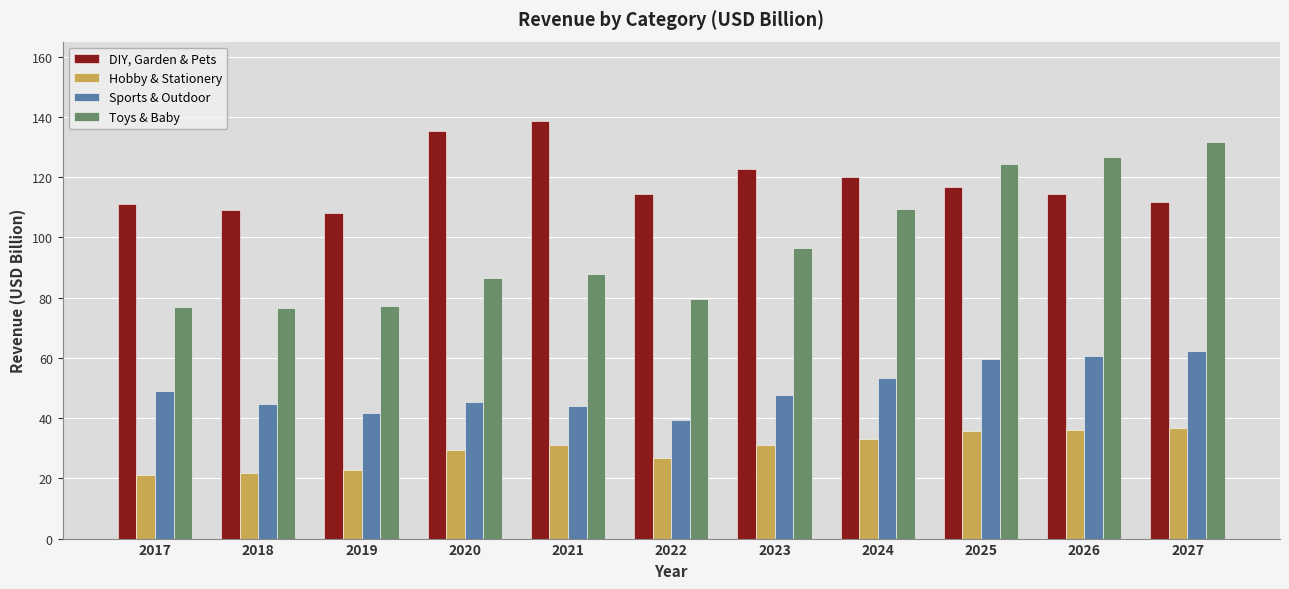

Rank the series by their average value, from lowest to highest.

Hobby & Stationery, Sports & Outdoor, Toys & Baby, DIY, Garden & Pets